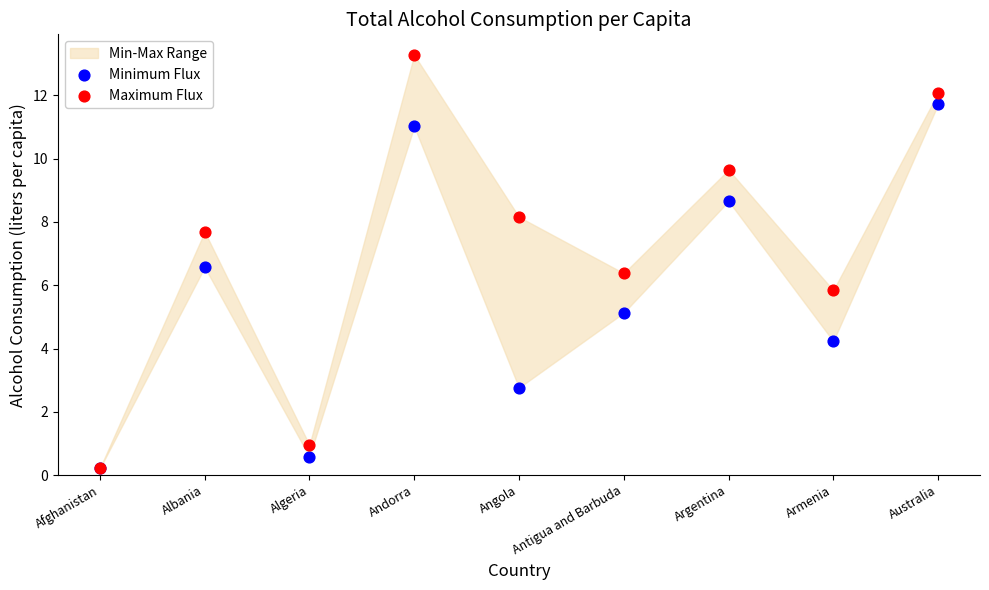

In the Maximum Flux series, what Y value is closest to 6?

5.8